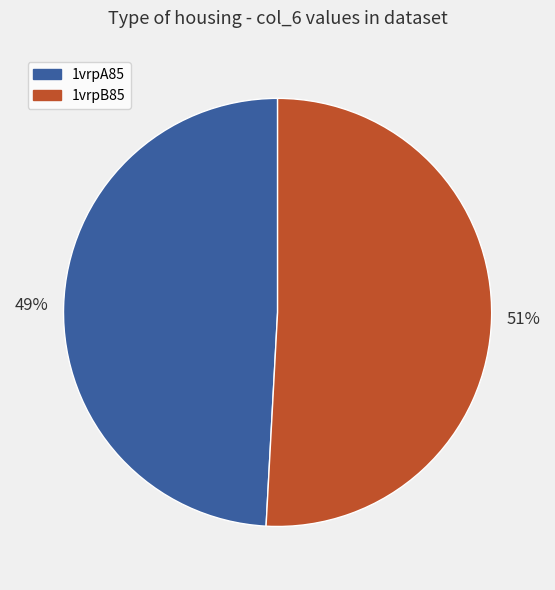

Which category has the biggest portion of the pie?

1vrpB85